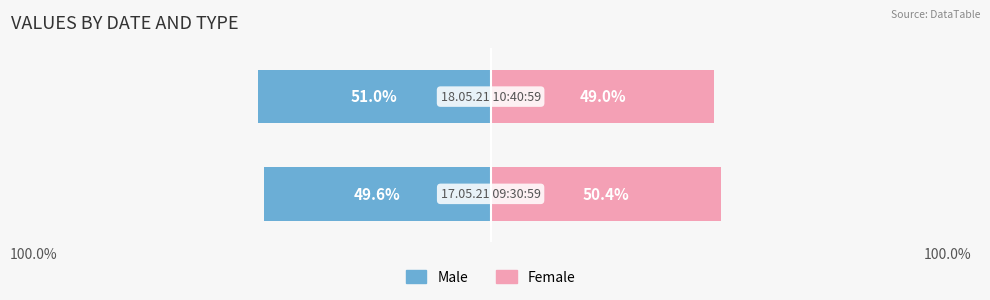

True or false: Male has a value of -51.0 at 100.0%.

True